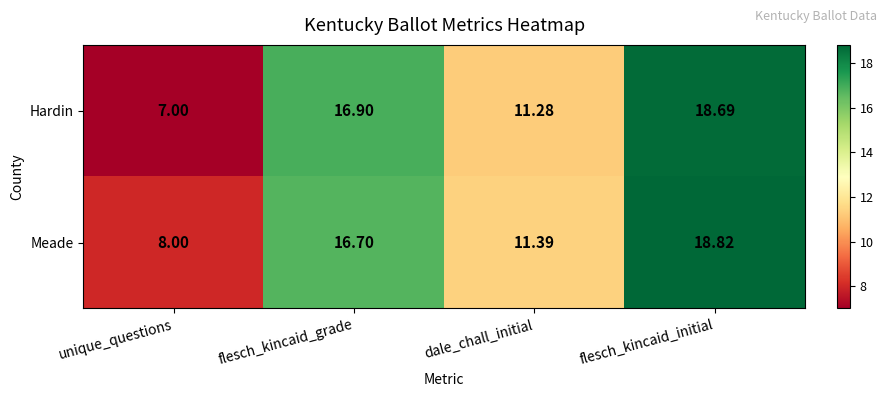

At which category does the chart reach its peak across all series?

flesch_kincaid_initial